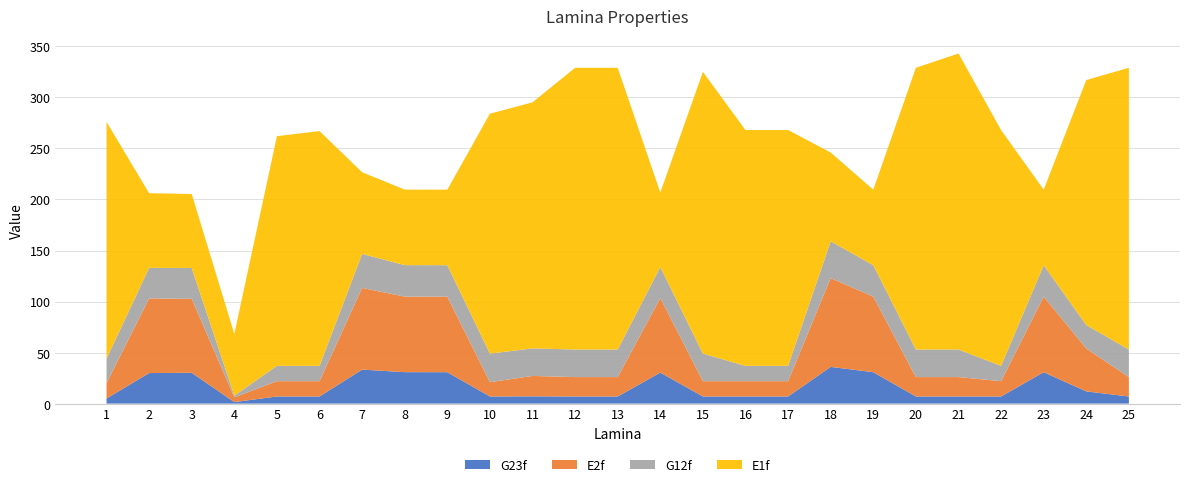

Reading left to right, list all the values displayed in this chart.

G23f: 5.0	30.0	30.2	1.5	7.0	7.0	33.3	30.8	30.8	7.0	7.1	7.0	7.0	30.4	7.0	7.0	7.0	36.0	30.8	7.0	7.0	7.0	30.8	12.0	7.0
E2f: 15.0	73.1	72.5	4.7	15.0	15.0	80.0	74.0	74.0	14.0	20.0	19.0	19.0	73.0	15.0	15.0	15.0	87.0	74.0	19.0	19.0	15.0	74.0	42.0	19.0
G12f: 24.0	30.0	30.2	1.6	15.0	15.0	33.3	30.8	30.8	28.0	27.0	27.0	27.0	30.4	27.0	15.0	15.0	36.0	30.8	27.0	27.0	15.0	30.8	23.0	27.0
E1f: 232.0	73.1	72.5	60.4	225.0	230.0	80.0	74.0	74.0	235.0	241.0	276.0	276.0	73.0	276.0	231.0	231.0	87.0	74.0	276.0	290.0	231.0	74.0	240.0	276.0